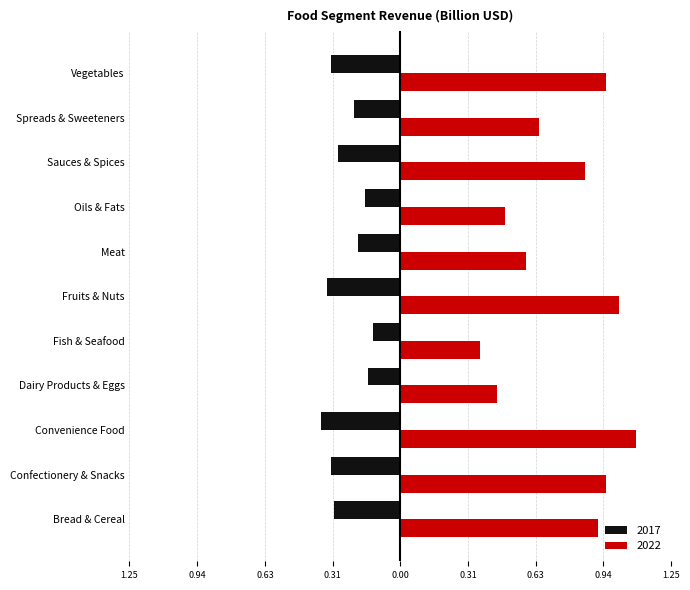

Rank the series by their maximum value, from lowest to highest.

2017, 2022